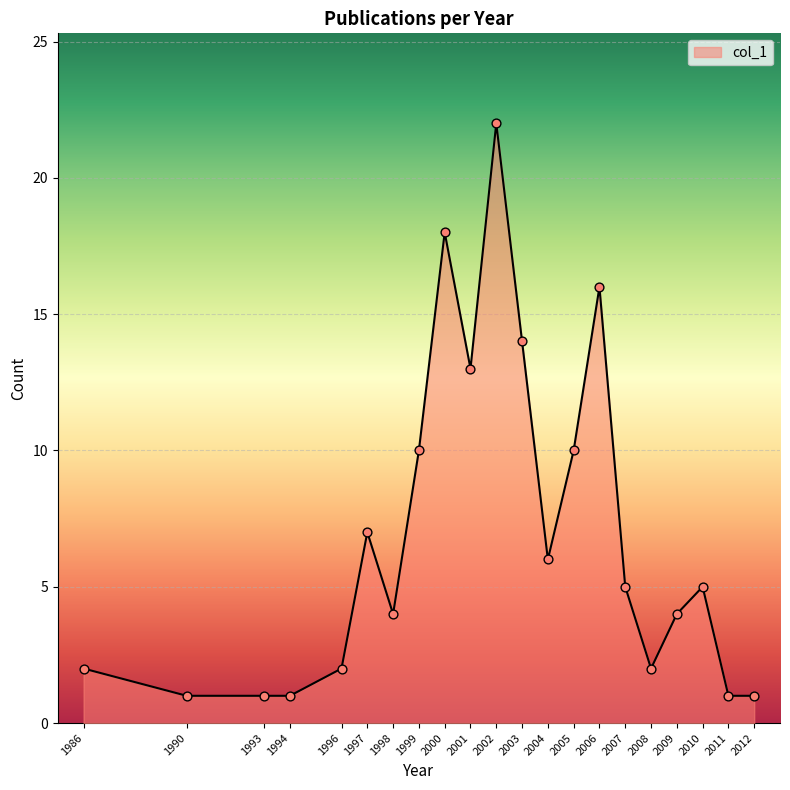

What is the change in value from 2003 to 2008?

-12